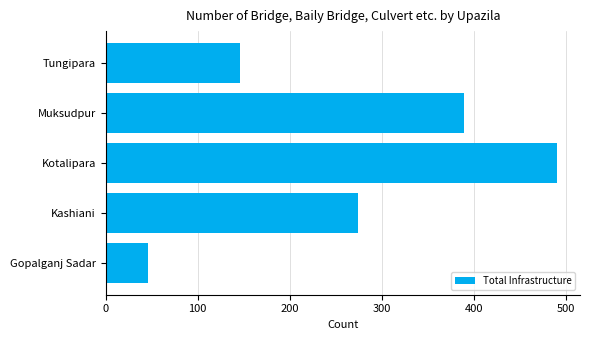

At which label is the value closest to 268?

Kashiani